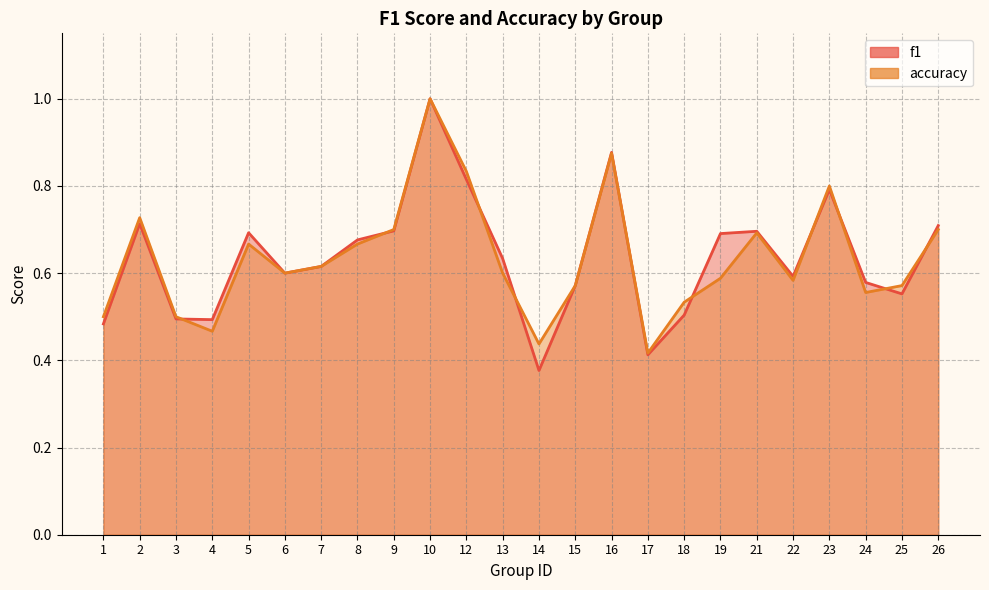

Which has a higher value, 16 or 26?

16